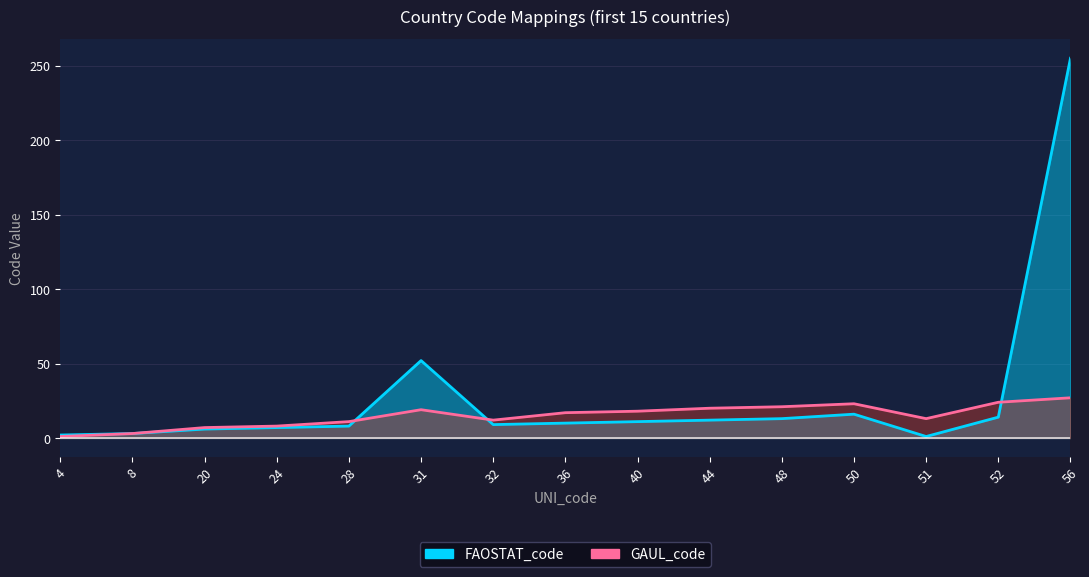

Between 28 and 56, which is larger?

56